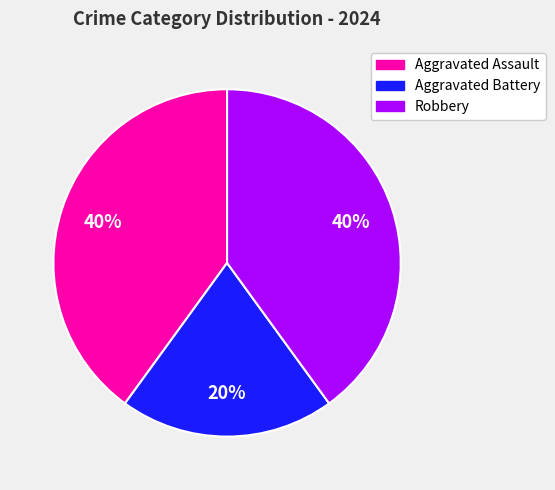

To the nearest percent, what is the combined percentage of Robbery and Aggravated Assault?

80%